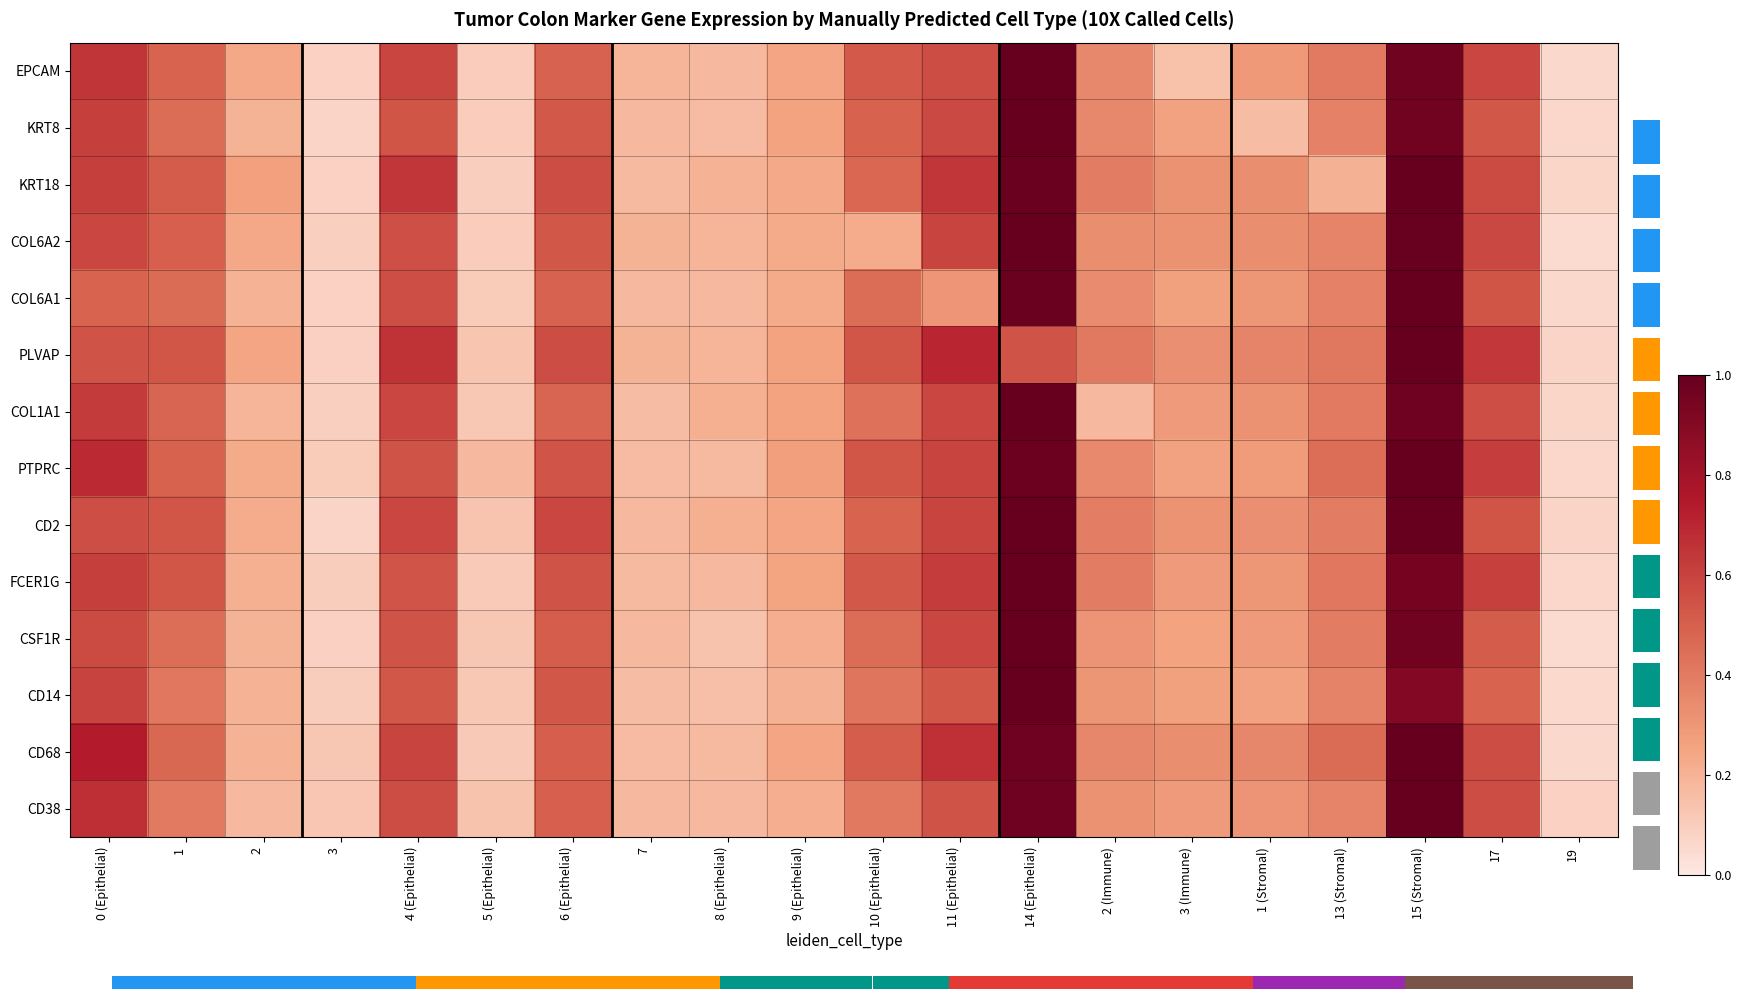

What is the average value of the CSF1R series?

0.4